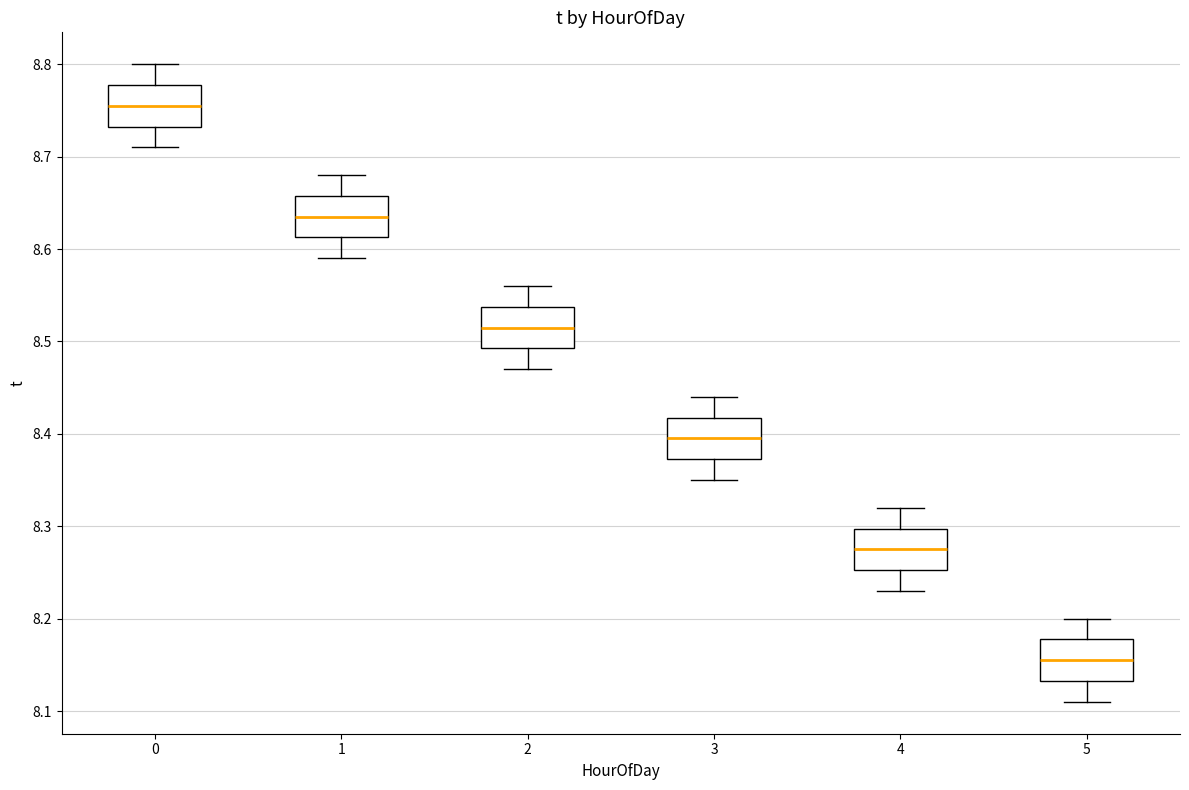

Reading left to right, transcribe this box plot: for each box, give where its median line is, the range the box spans, and where its two whiskers end, as read against the y-axis. The values are not printed on the chart, so give them approximately, as read against the axis.

0: median 8.76, box 8.73 to 8.78, whiskers 8.71 to 8.80
1: median 8.64, box 8.61 to 8.66, whiskers 8.59 to 8.68
2: median 8.52, box 8.49 to 8.54, whiskers 8.47 to 8.56
3: median 8.40, box 8.37 to 8.42, whiskers 8.35 to 8.44
4: median 8.28, box 8.25 to 8.30, whiskers 8.23 to 8.32
5: median 8.16, box 8.13 to 8.18, whiskers 8.11 to 8.20